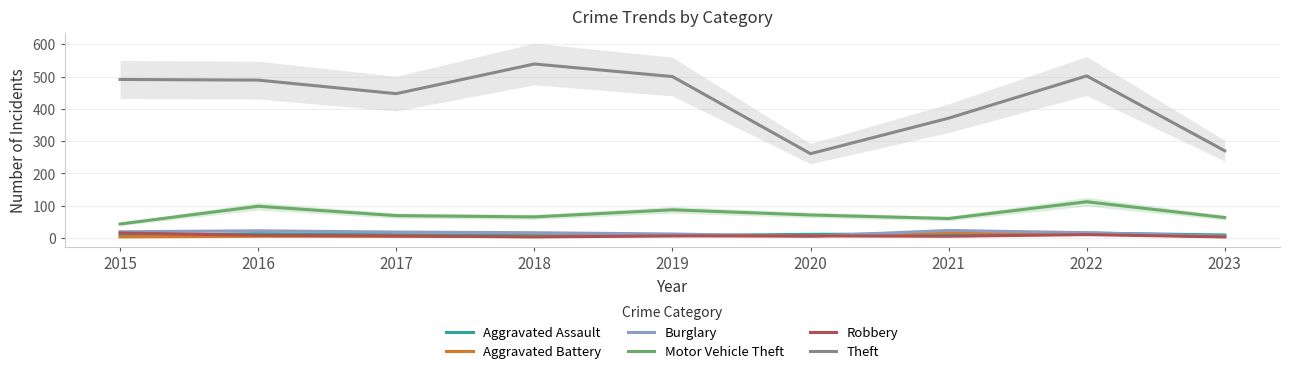

At which label is Burglary closest to 14?

2018